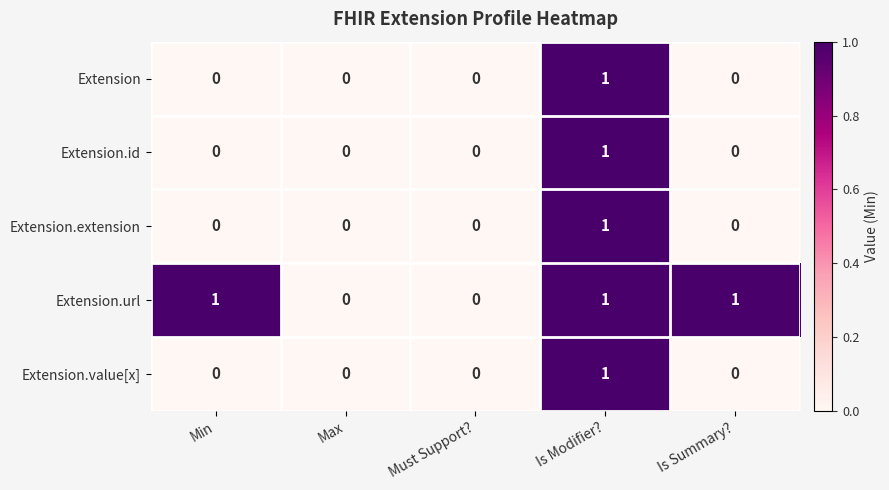

Reading left to right, extract all data points from this chart.

Extension: Min=0	Max=0	Must Support?=0	Is Modifier?=1	Is Summary?=0
Extension.id: Min=0	Max=0	Must Support?=0	Is Modifier?=1	Is Summary?=0
Extension.extension: Min=0	Max=0	Must Support?=0	Is Modifier?=1	Is Summary?=0
Extension.url: Min=1	Max=0	Must Support?=0	Is Modifier?=1	Is Summary?=1
Extension.value[x]: Min=0	Max=0	Must Support?=0	Is Modifier?=1	Is Summary?=0